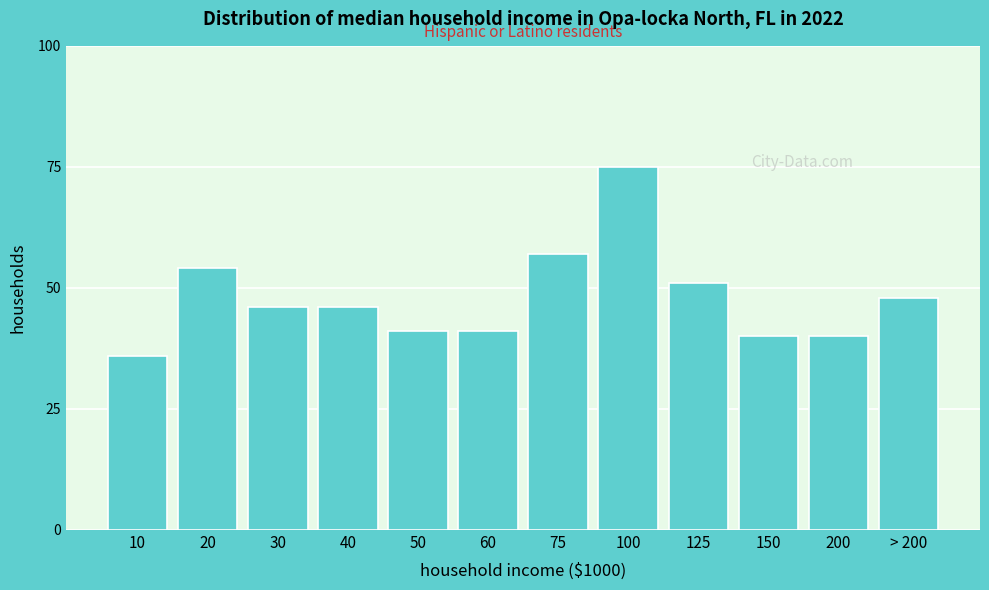

Reading right to left, transcribe all the data shown in this chart.

48	40	40	51	75	57	41	41	46	46	54	36